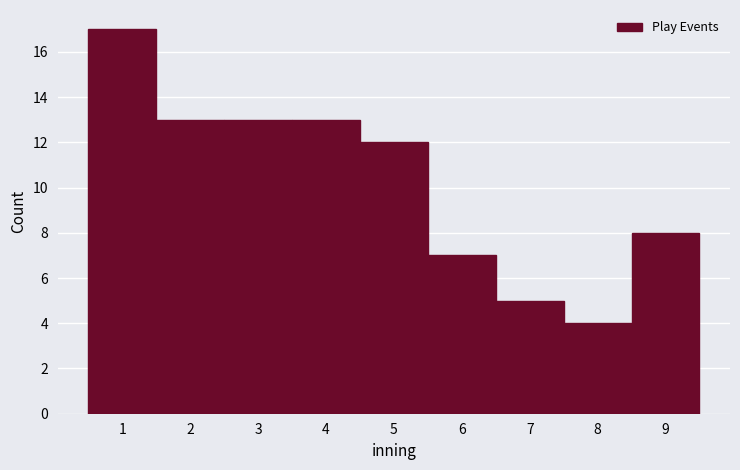

How tall is the bar that spans 3.5 to 4.5 on the x-axis? The values are not printed on the chart, so give them approximately, as read against the axis.

13